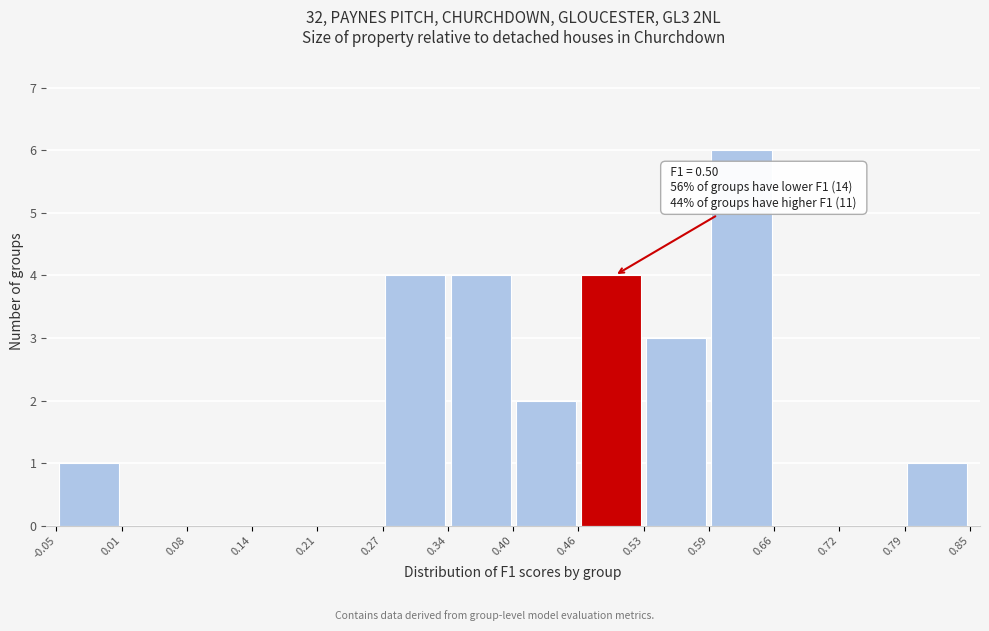

Which range on the x-axis has the tallest bar?

0.59 to 0.66